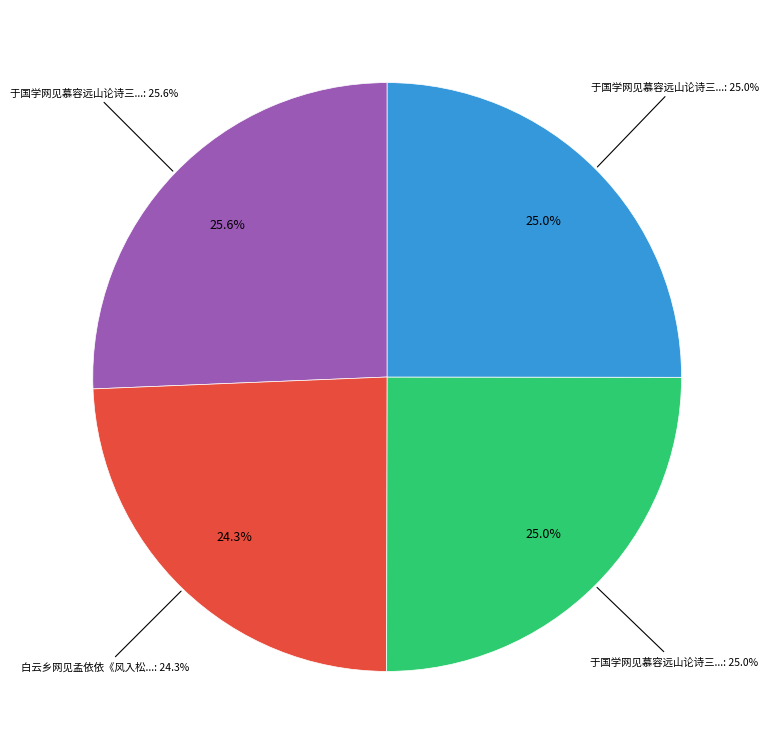

Do 于国学网见慕容远山论诗三首率为二绝 and 白云乡网见孟依依《风入松》词，戏作一绝 together represent more than half of the pie?

No